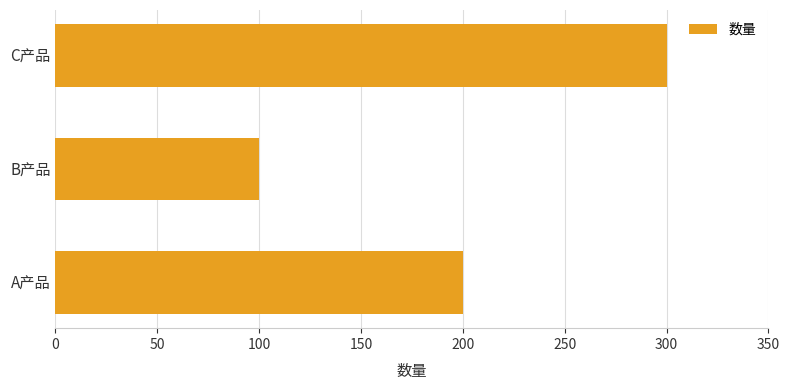

Between B产品 and C产品, which is larger?

C产品